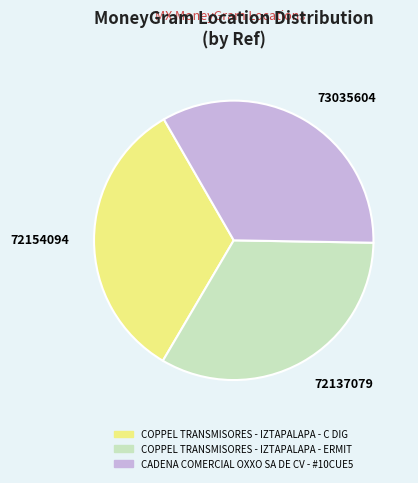

Is it true that 72137079 is 33% of the pie?

True